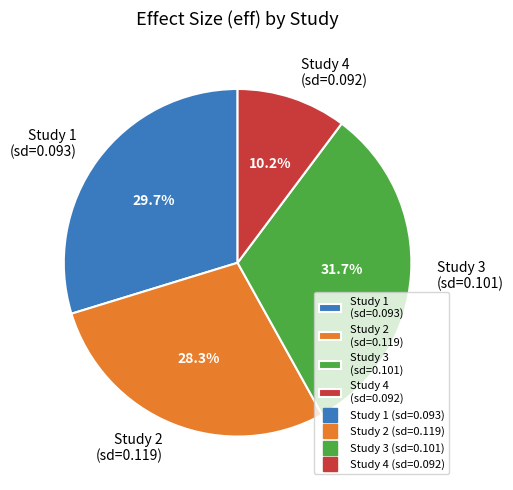

How many slices are in this pie chart?

4